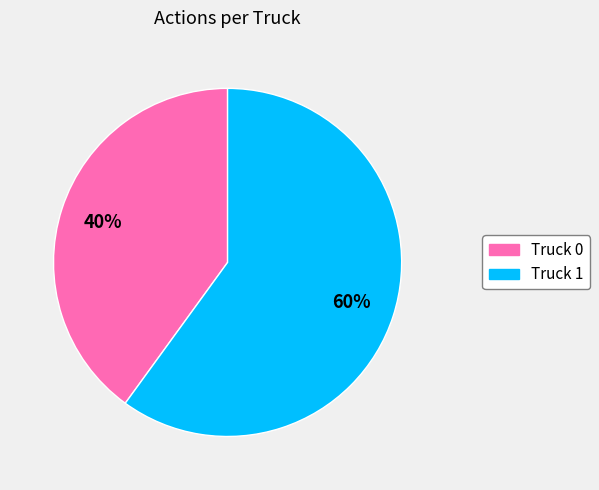

Which slice is the largest?

Truck 1